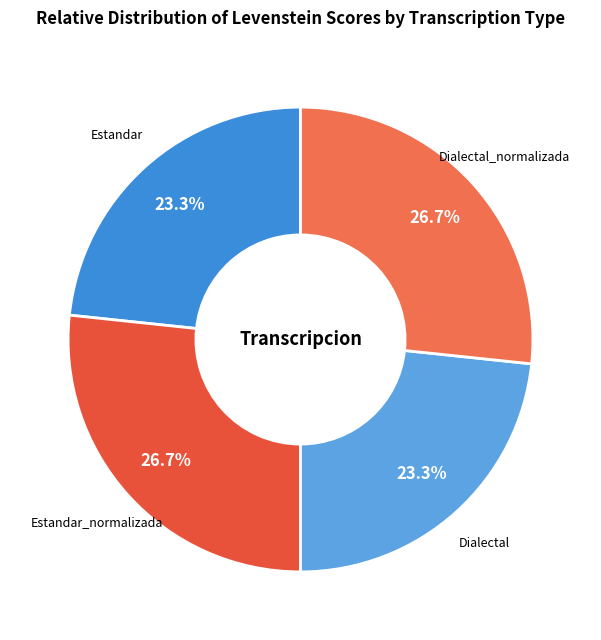

To the nearest percent, what percentage of the pie is Estandar?

23%